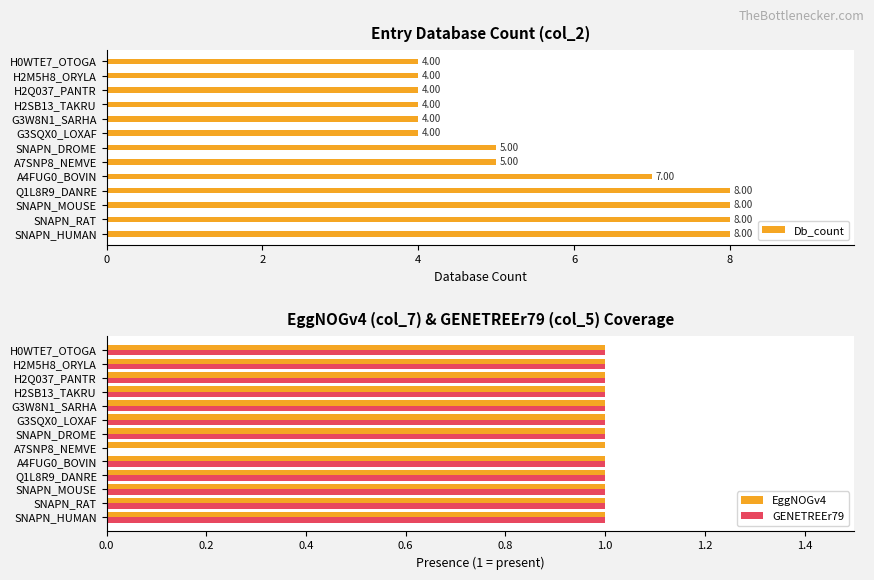

What are all the series names shown in the legend?

Db_count, EggNOGv4, GENETREEr79